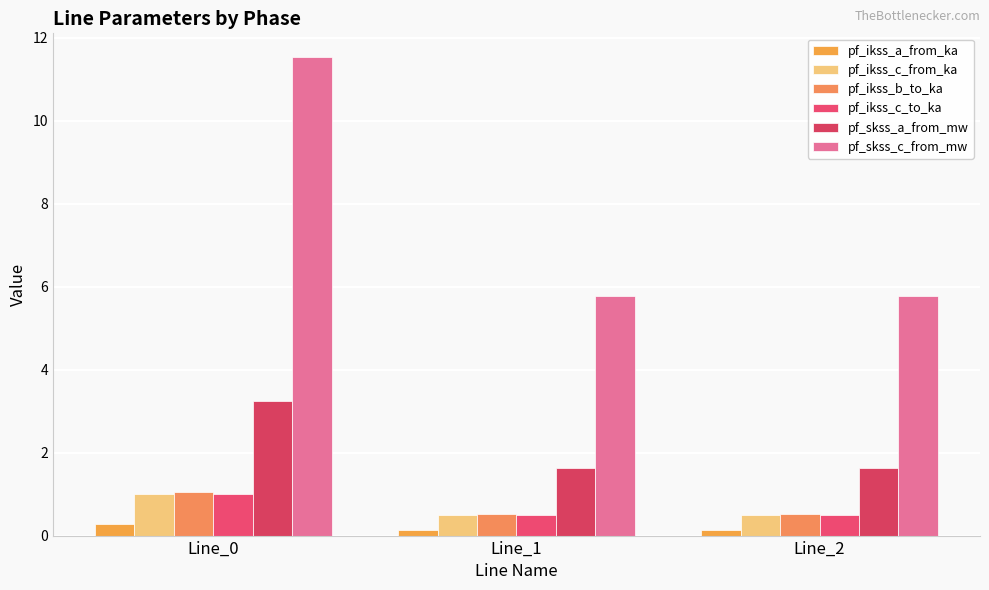

What is the value of the pf_ikss_a_from_ka bar at the 2nd from the left?

0.1